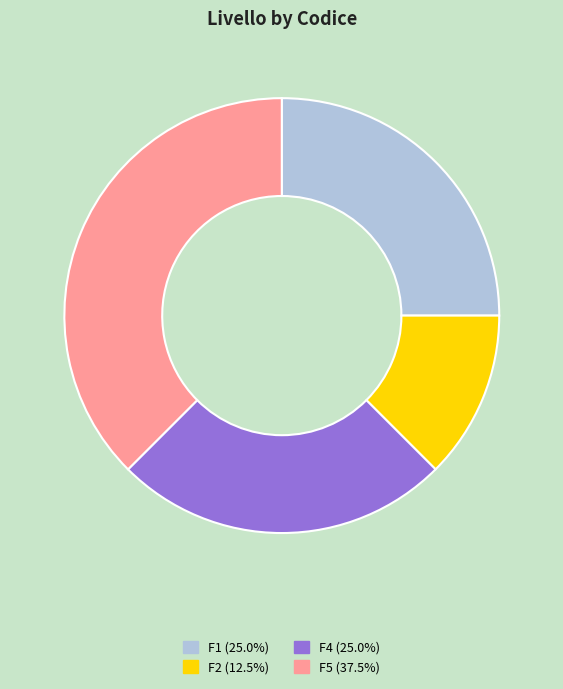

Combined, do F1 and F2 account for over 50%?

No